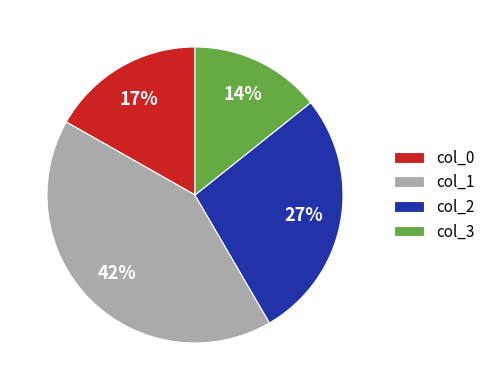

Does col_0 account for over 50% of the chart?

No